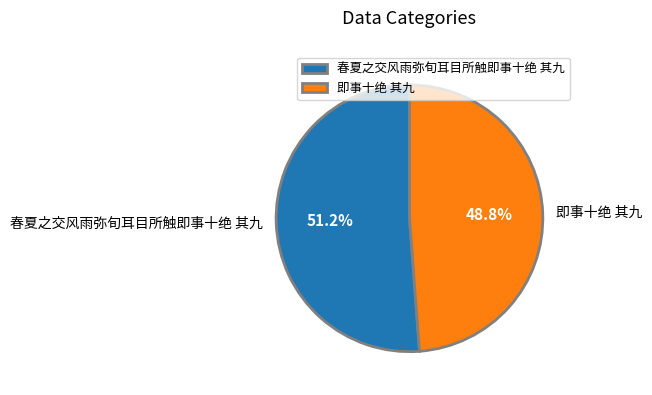

To the nearest percent, what portion does 春夏之交风雨弥旬耳目所触即事十绝 其九 represent?

51%